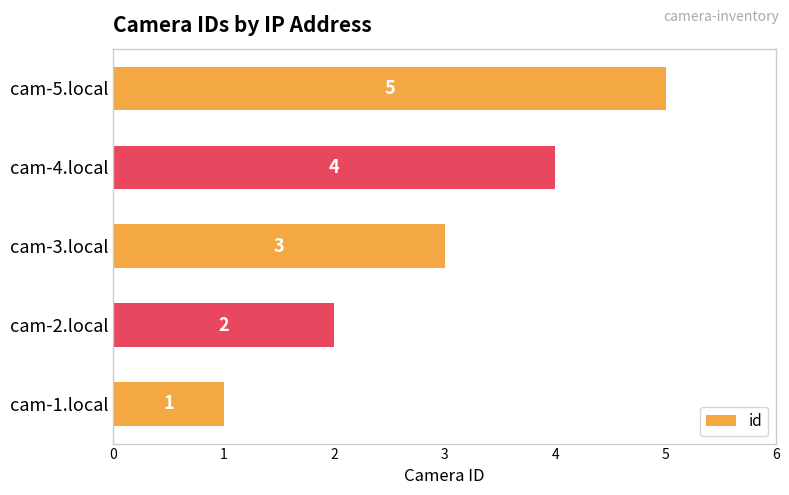

Which has a higher value, cam-5.local or cam-3.local?

cam-5.local